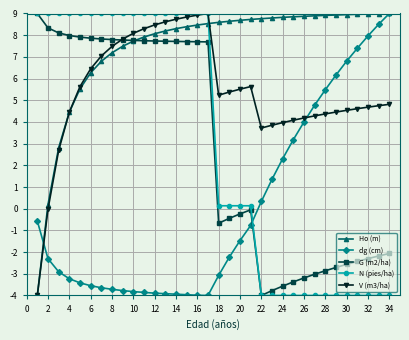

What is the lowest value of the V (m3/ha) series?

-4.0